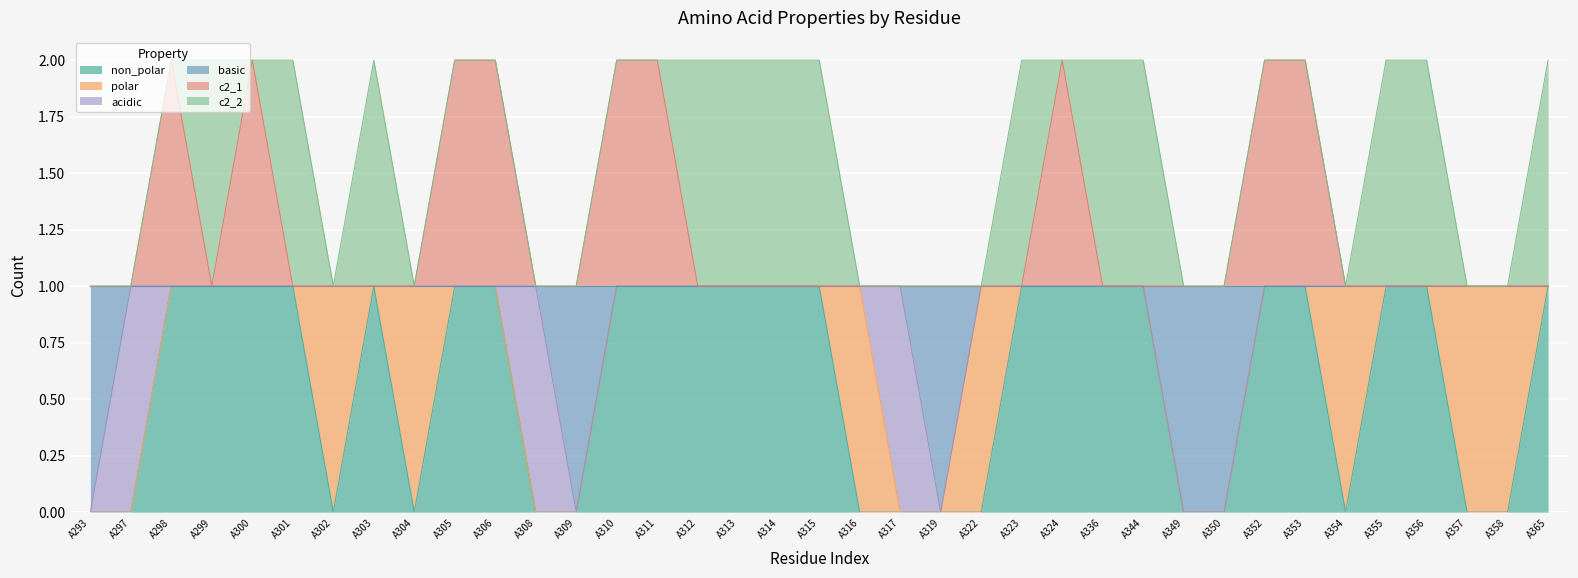

Is the value of c2_1 at A301 greater than the value of basic at A323?

No